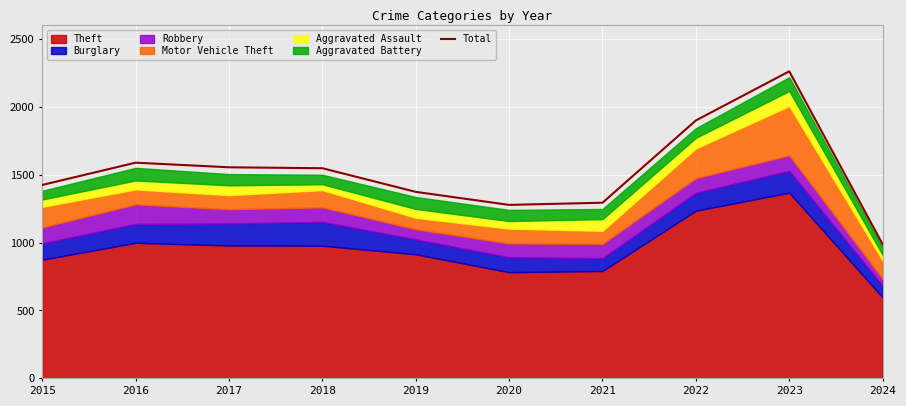

Read the value at 2017, to the nearest 100.

1600